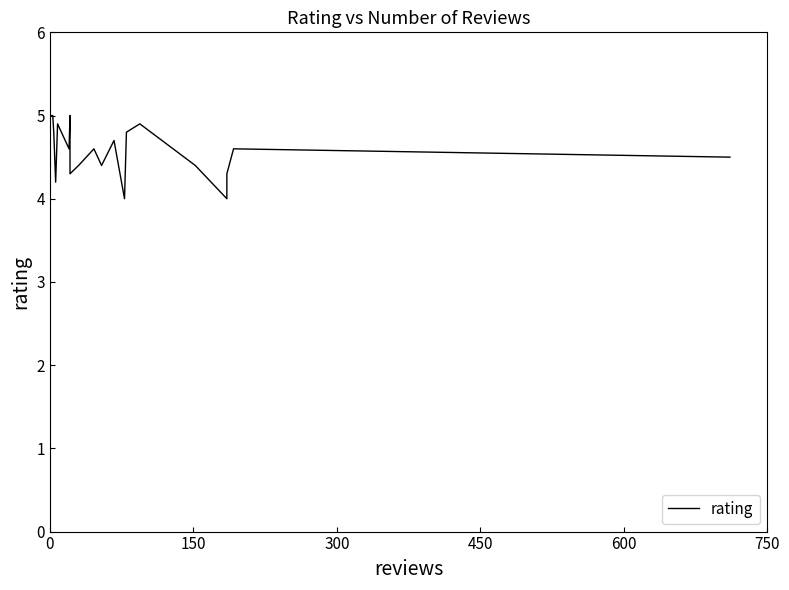

Reading left to right, what are all the values shown in this chart?

5.0	5.0	4.8	4.2	4.9	4.6	5.0	4.3	4.4	4.6	4.4	4.7	4.0	4.8	4.9	4.4	4.0	4.3	4.6	4.5